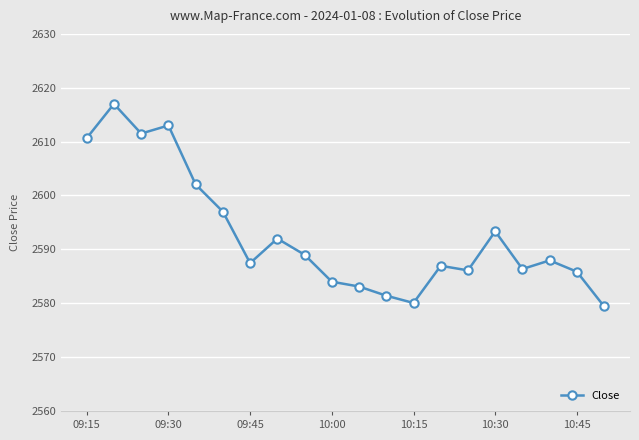

Is this an area chart (filled region under the line)?

No